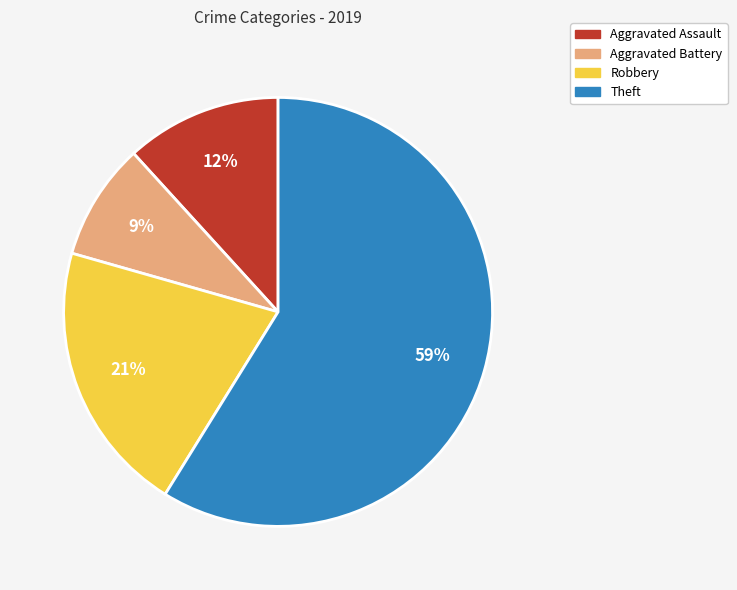

Is it true that Aggravated Battery is 9% of the pie?

True